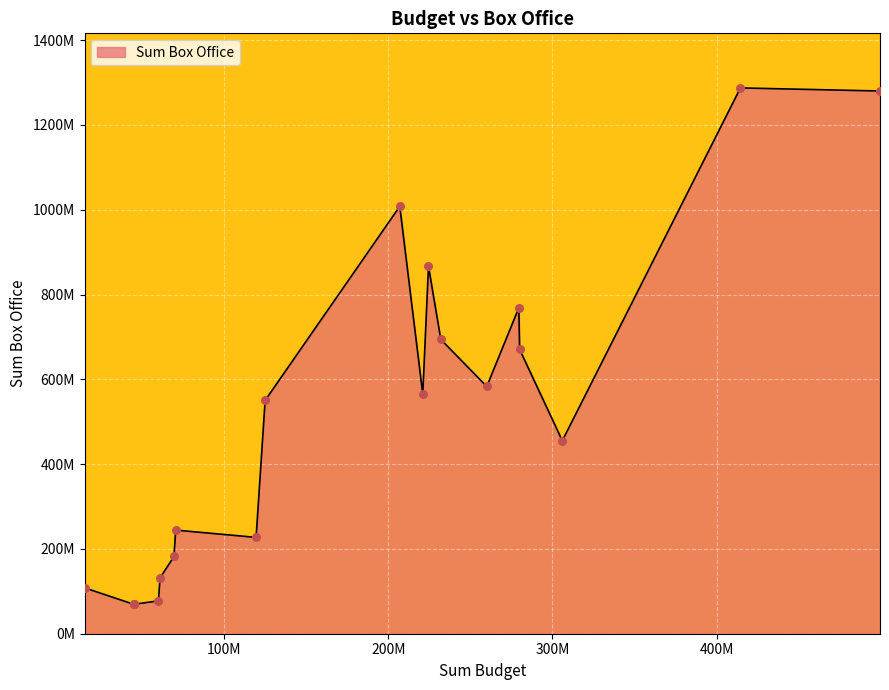

Between 15 and 9, which is larger?

15